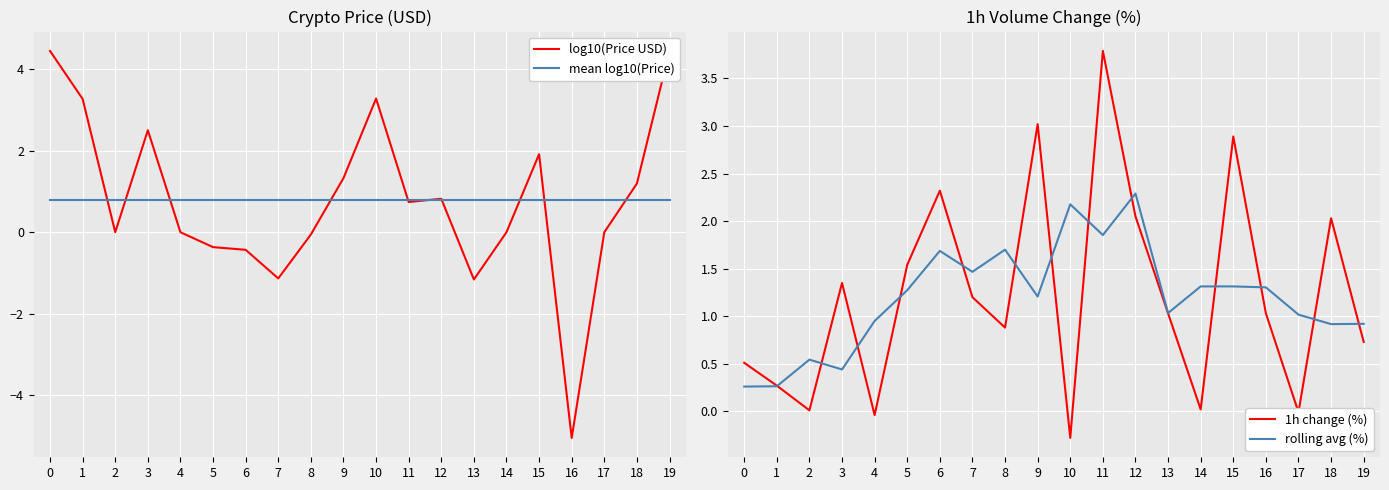

Where is the first local maximum for rolling avg (%)?

2